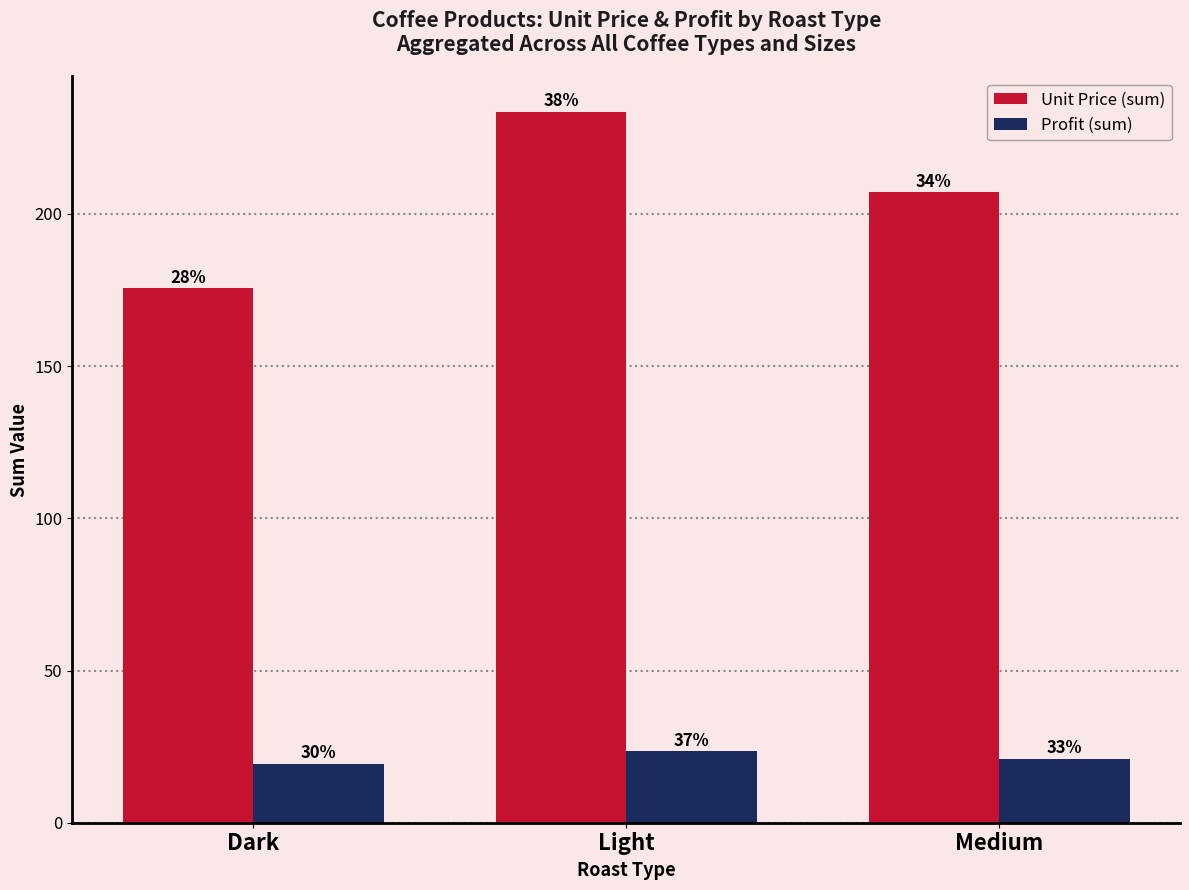

Between Light and Dark, which is larger?

Light